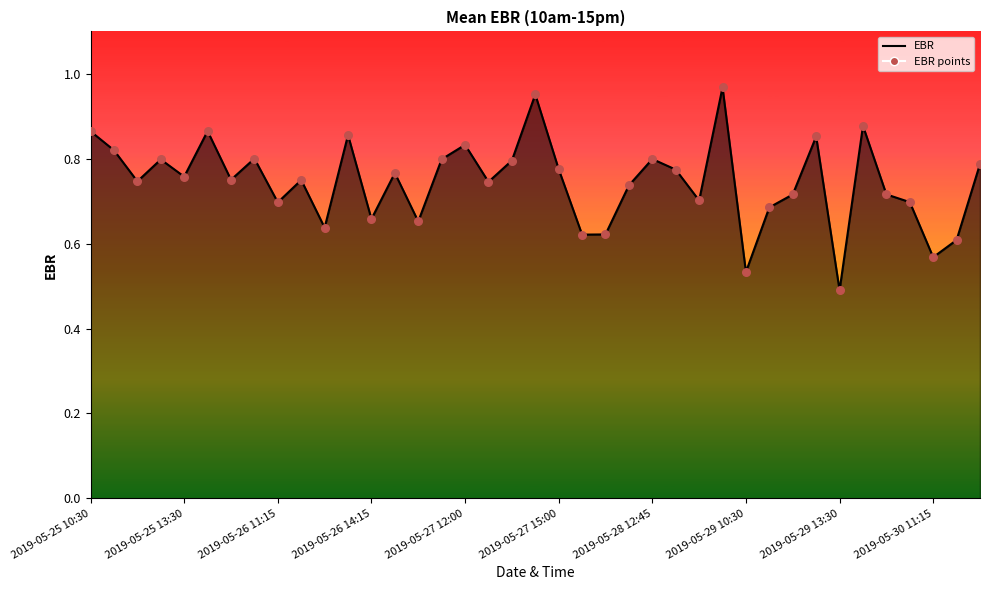

Is the value of EBR line at 30 greater than the value of EBR points at 2019-05-25 10:30?

No